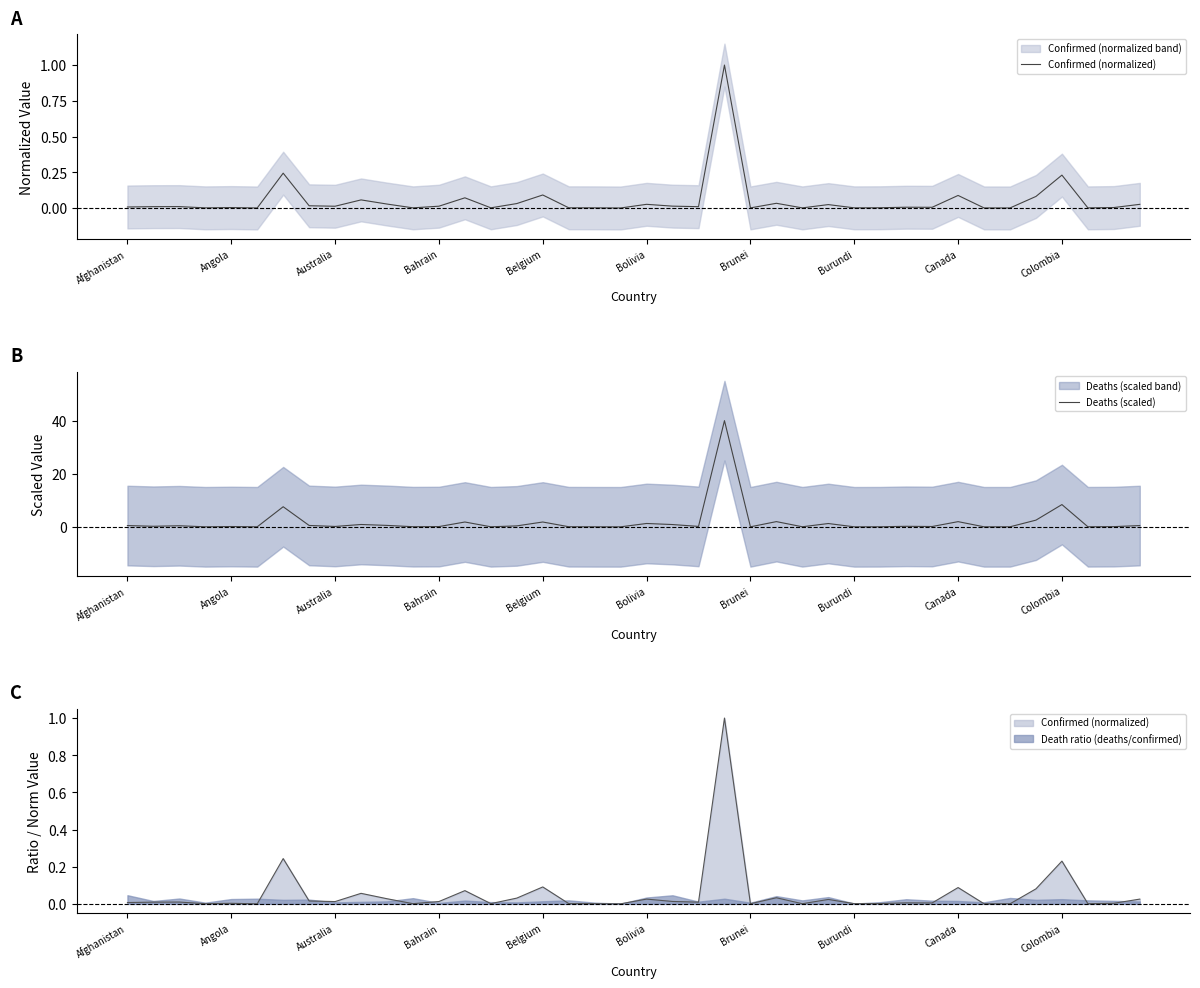

In Deaths (scaled), how many points are higher than both neighbors (excluding endpoints)?

13